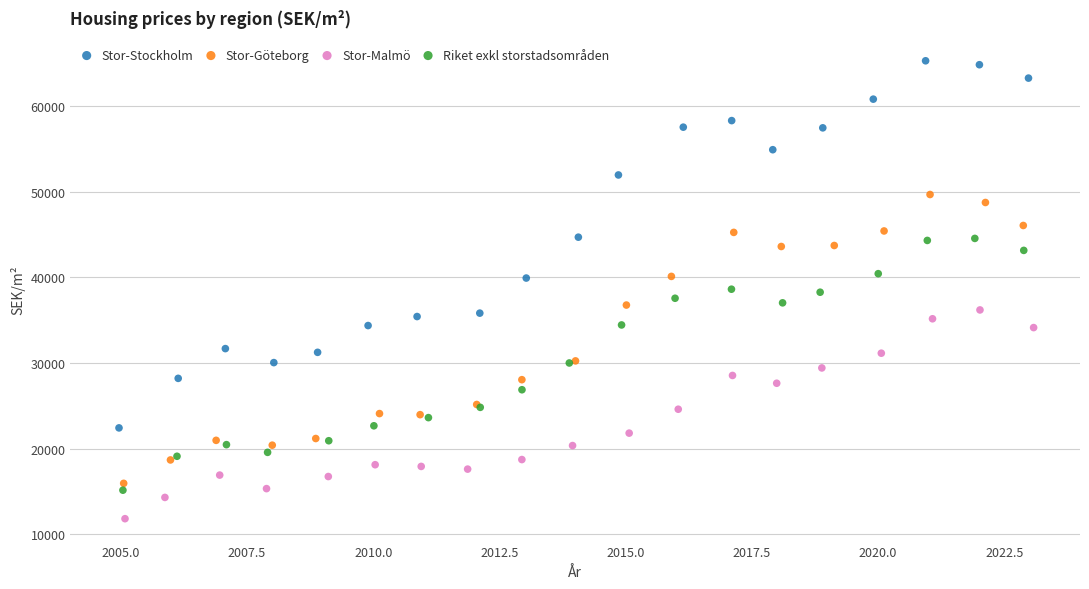

Which series reaches the minimum Y coordinate?

Stor-Malmö